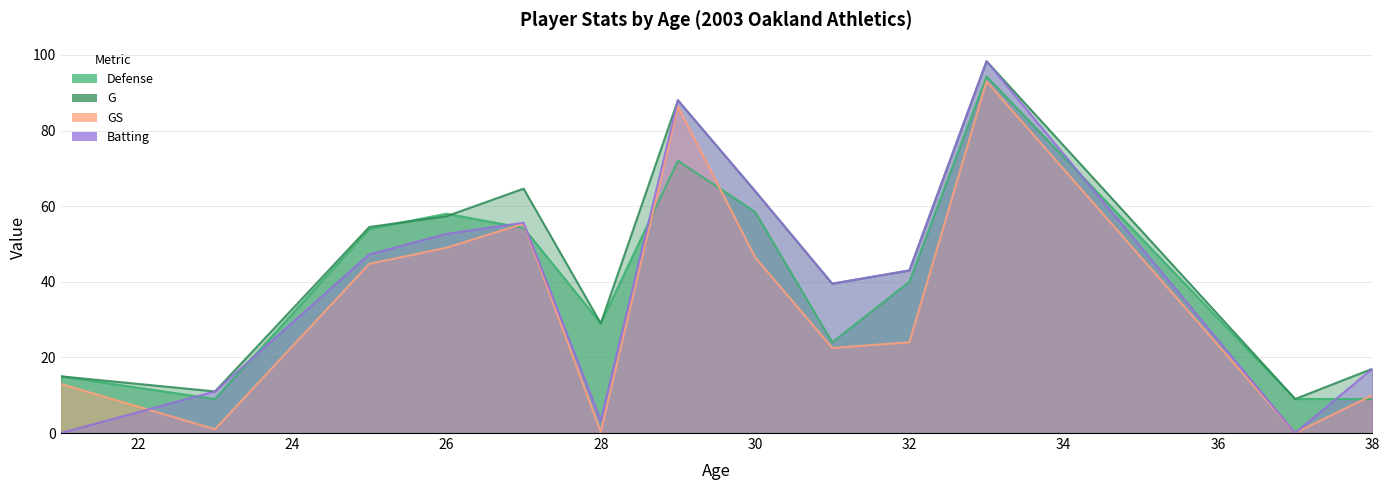

At which label does G first exceed 32?

25